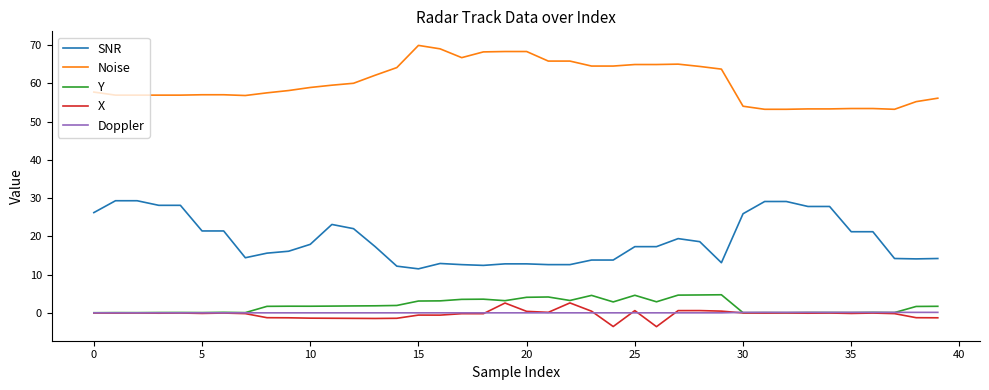

What is the greatest value displayed?

69.9